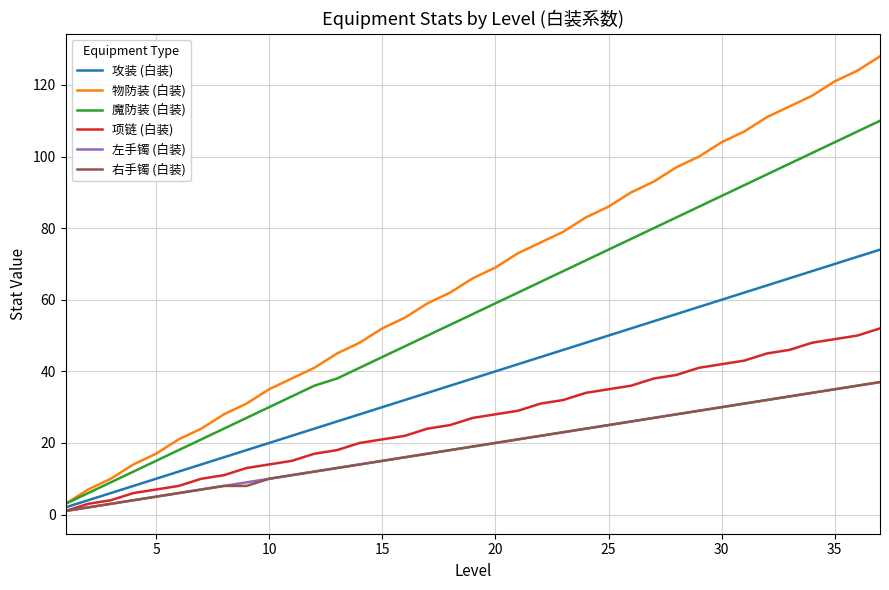

Which series has the largest total across all categories?

物防装 (白装)